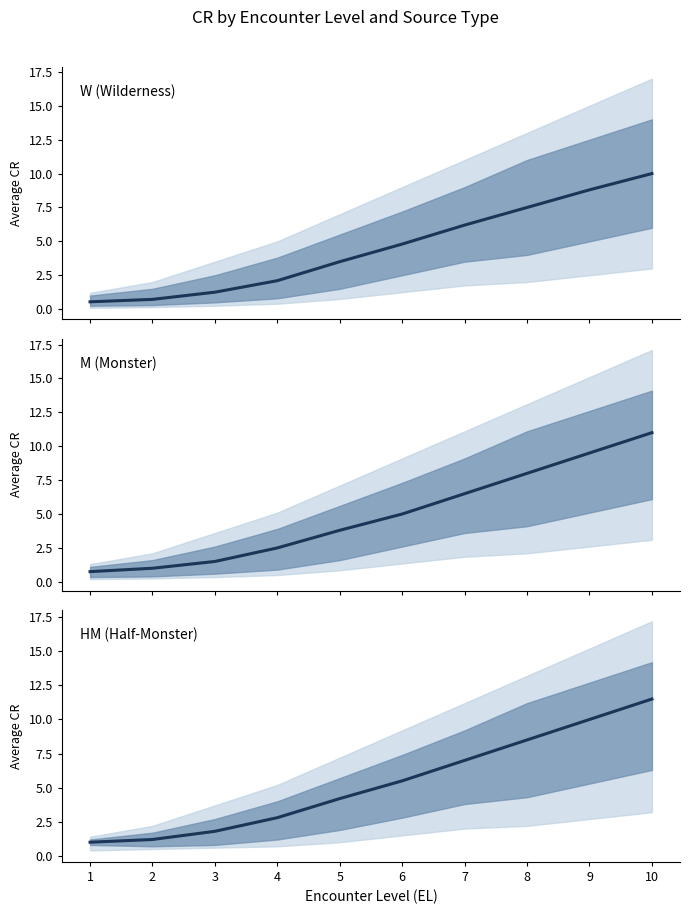

Reading right to left, list all the values displayed in this chart.

W (Wilderness): 10.0	8.8	7.5	6.2	4.8	3.5	2.1	1.2	0.7	0.5
M (Monster): 11.0	9.5	8.0	6.5	5.0	3.8	2.5	1.5	1.0	0.8
HM (Half-Monster): 11.5	10.0	8.5	7.0	5.5	4.2	2.8	1.8	1.2	1.0